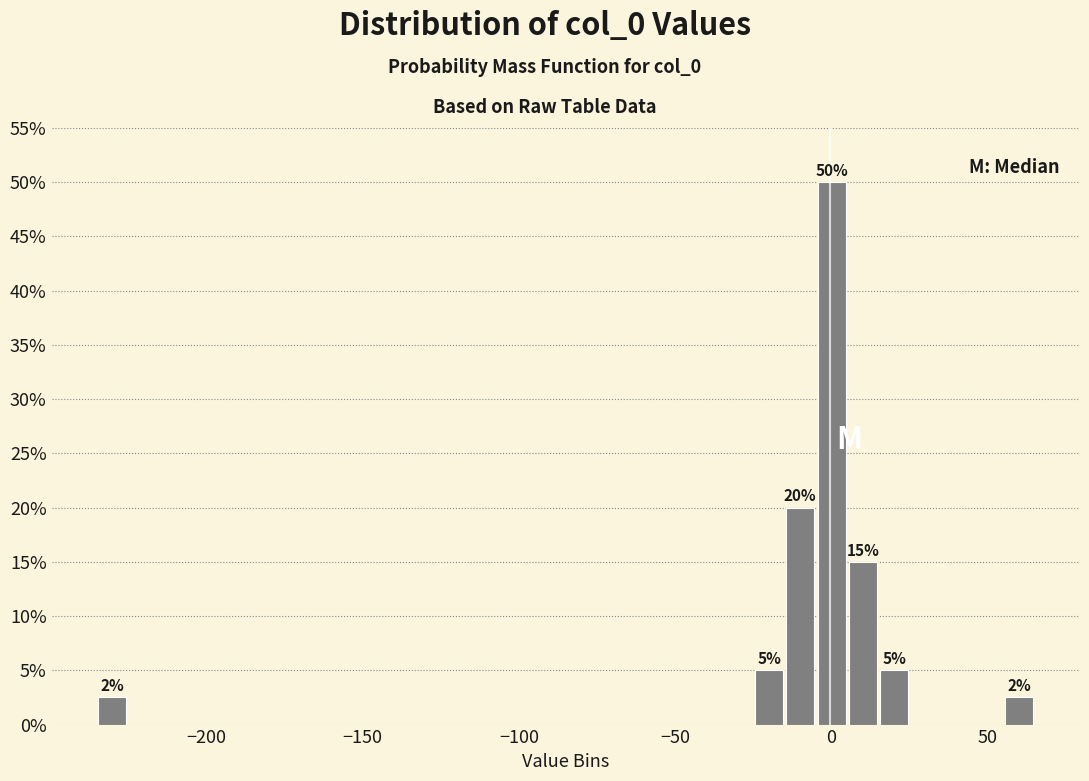

Read against the x-axis, roughly where is the centre of the tallest bar?

0